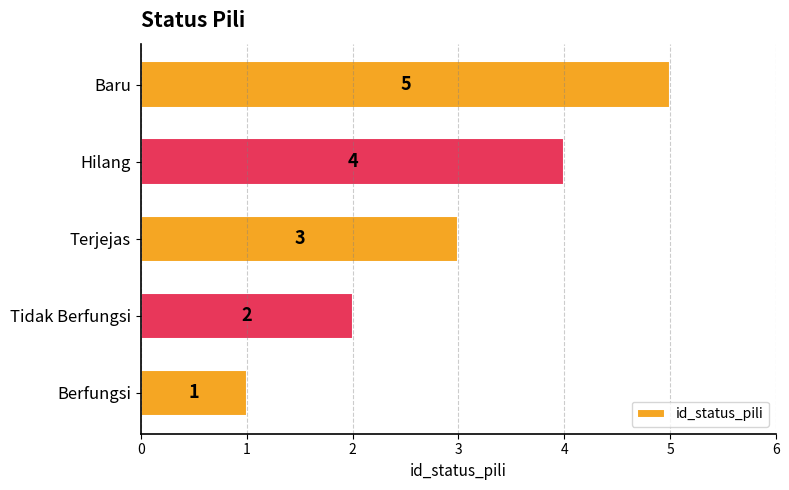

Between Terjejas and Hilang, which is larger?

Hilang